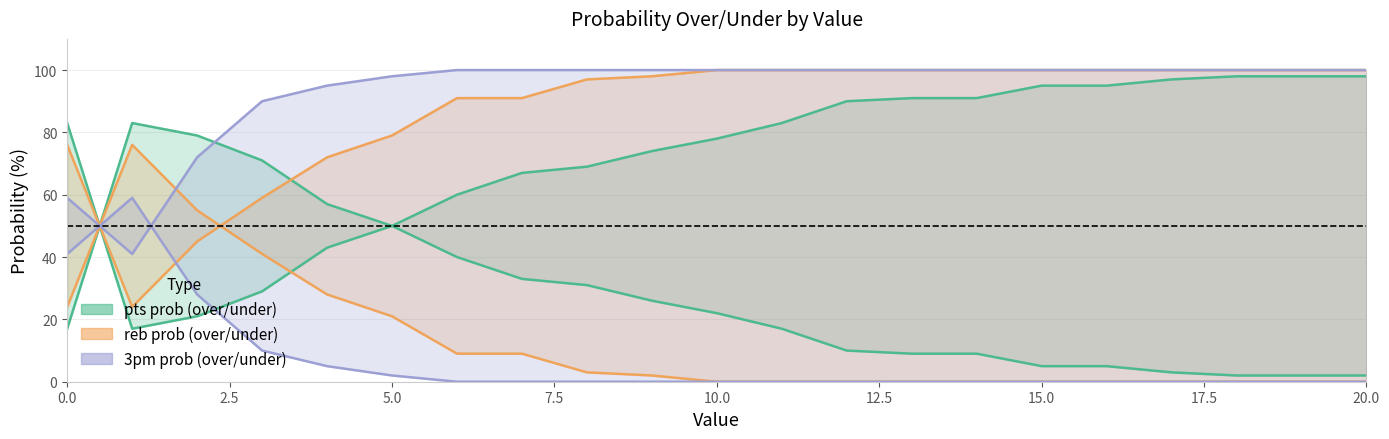

What is the difference between the highest and lowest values at 12?

100